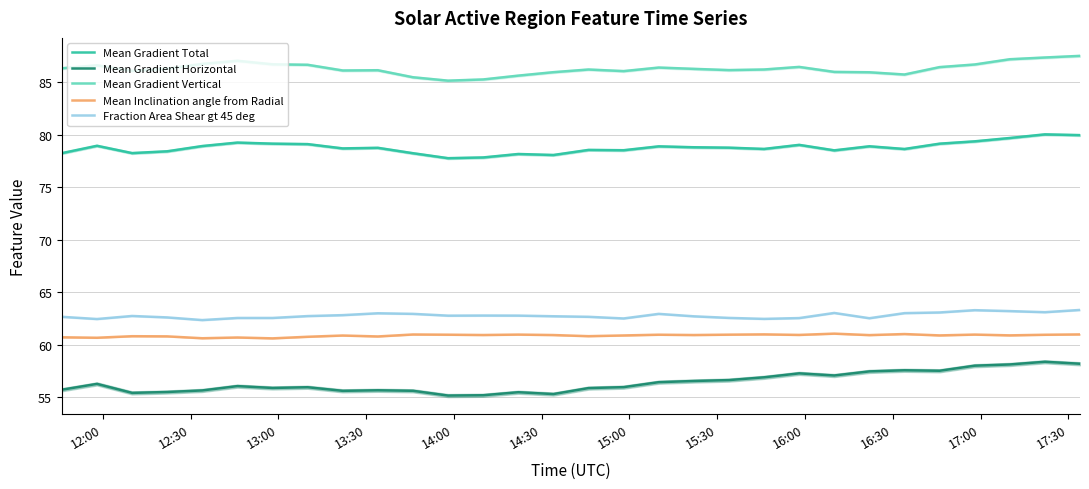

What is the lowest value of the Mean Inclination angle from Radial series?

60.6